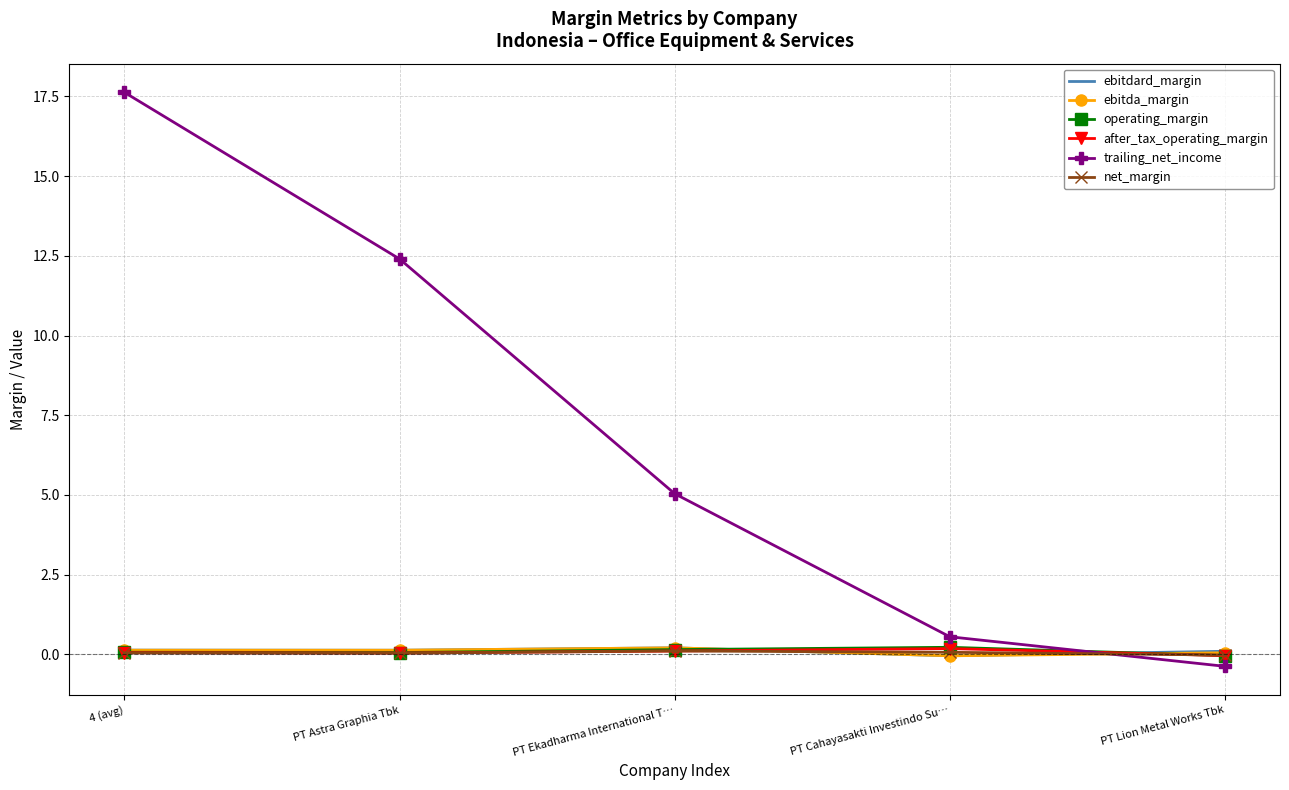

How many values in the ebitdard_margin series exceed 0?

4